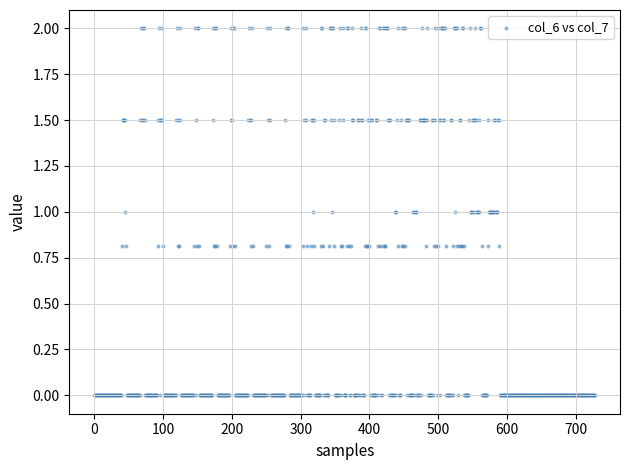

What is the range of Y values (max minus min)?

2.0